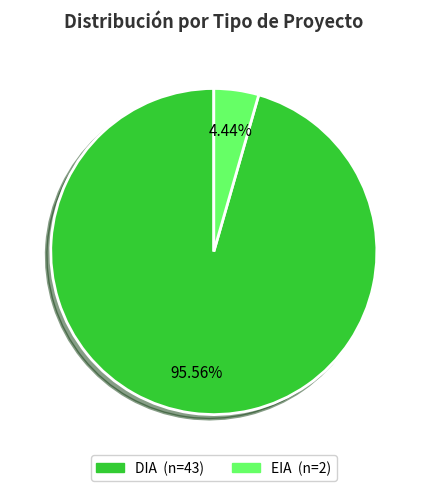

Approximately how many times larger is the value at DIA compared to EIA?

21.5